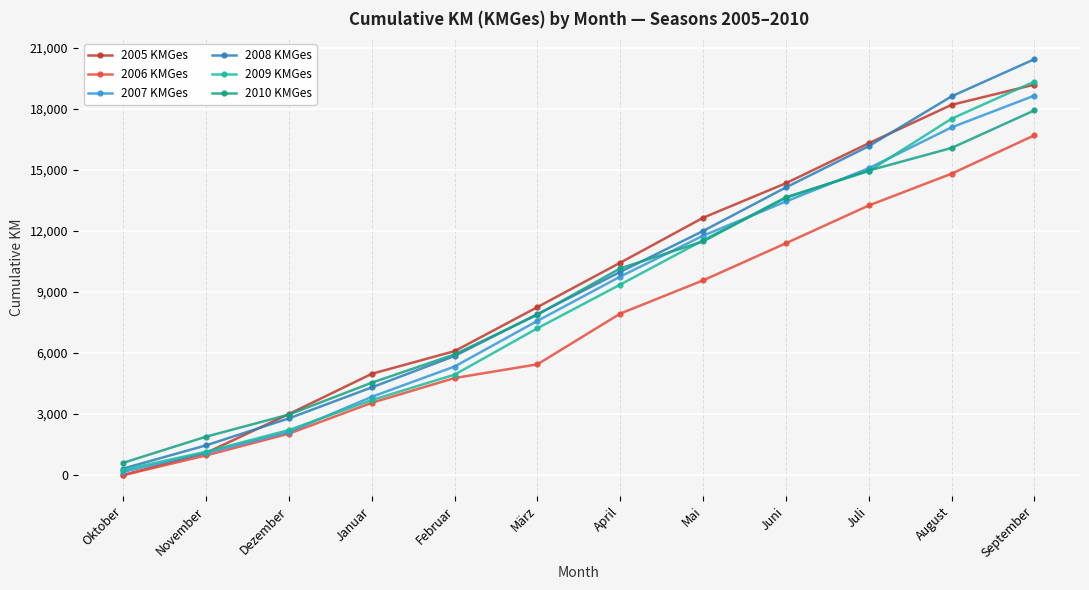

What is the difference between the highest and lowest values at Mai?

3075.7